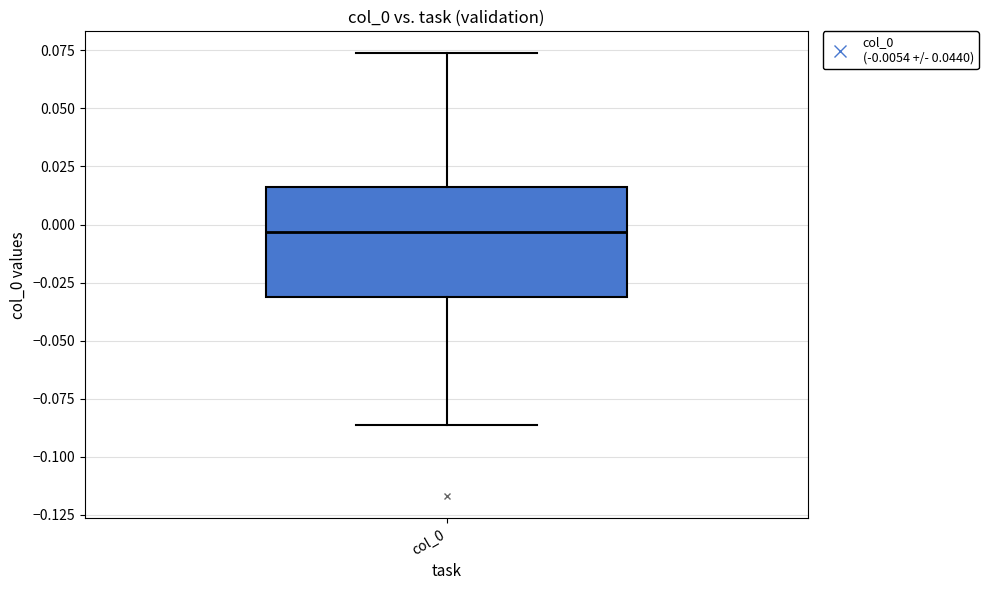

Transcribe this box plot: give where the median line is, the range the box spans, and where the two whiskers end, as read against the y-axis. The values are not printed on the chart, so give them approximately, as read against the axis.

median -0.005, box -0.030 to 0.015, whiskers -0.085 to 0.075